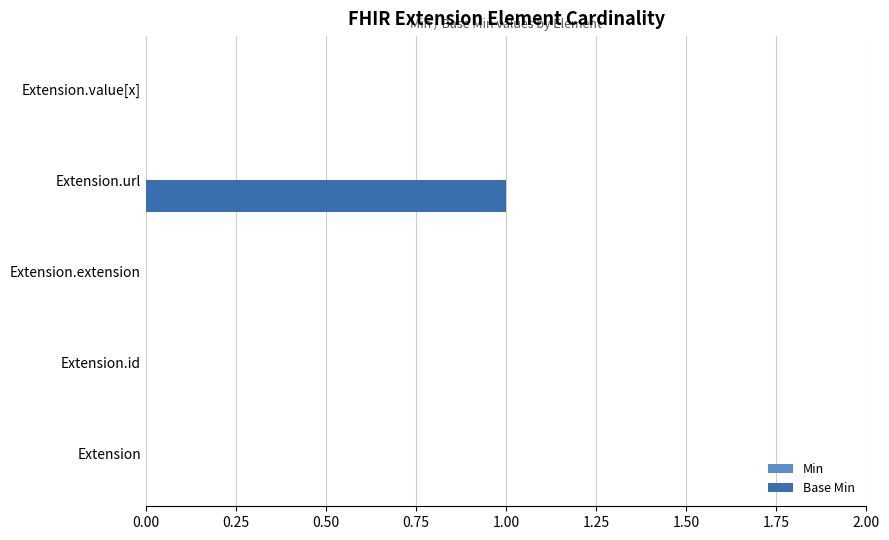

Is it true that the value at Extension.url is 1?

True